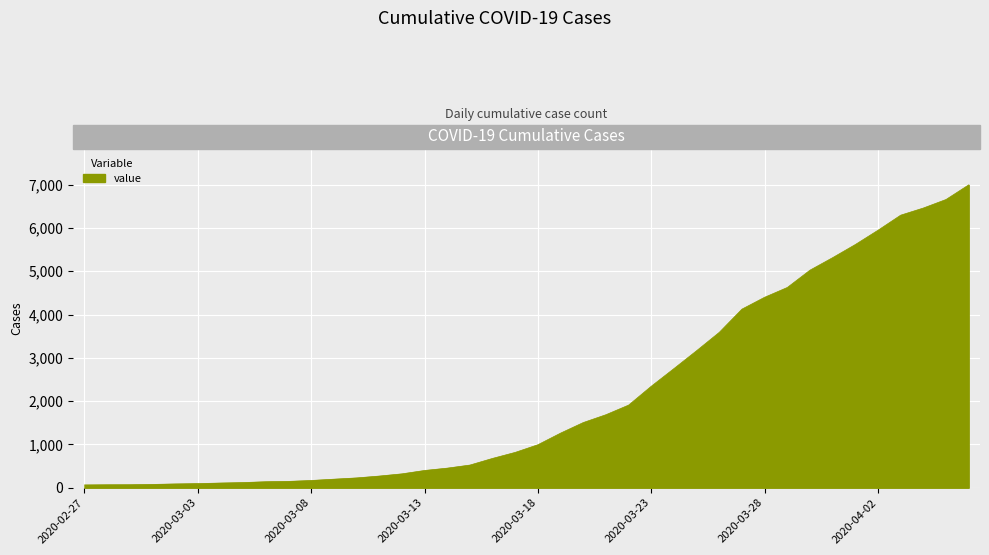

What is the average value?

2142